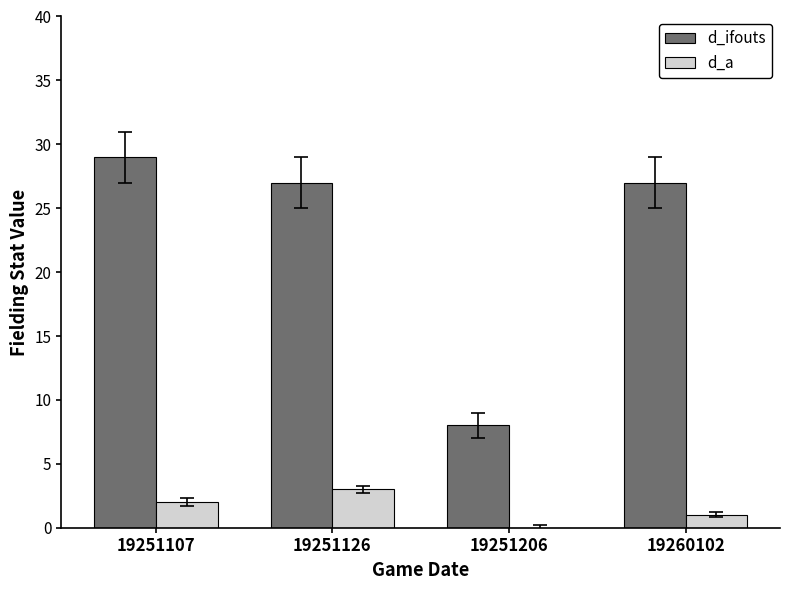

Reading right to left, list all the values displayed in this chart.

d_ifouts: 27	8	27	29
d_a: 1	0	3	2